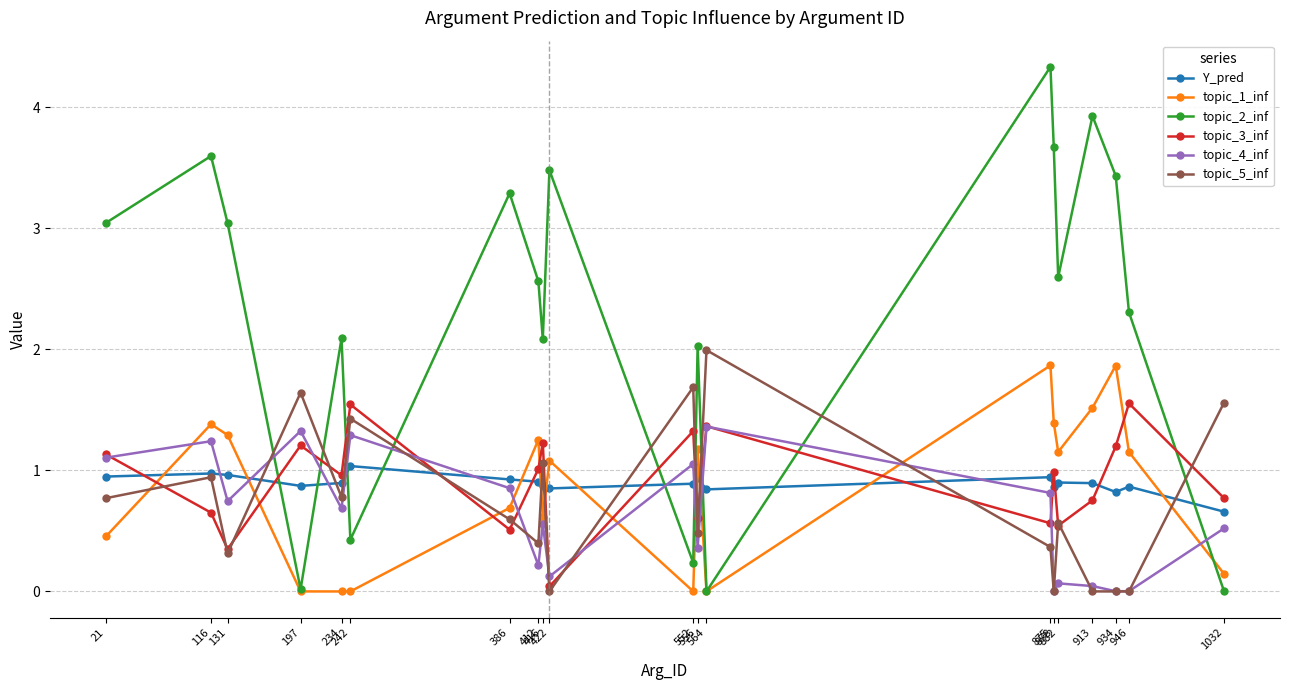

How many lines are shown in the chart?

6